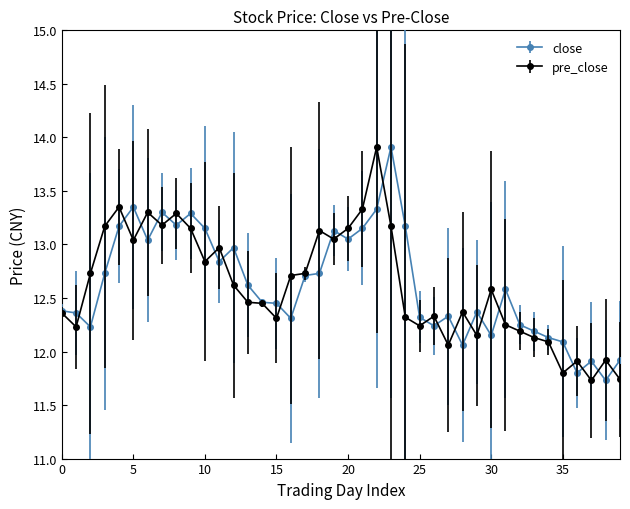

What is the maximum value for close?

13.9